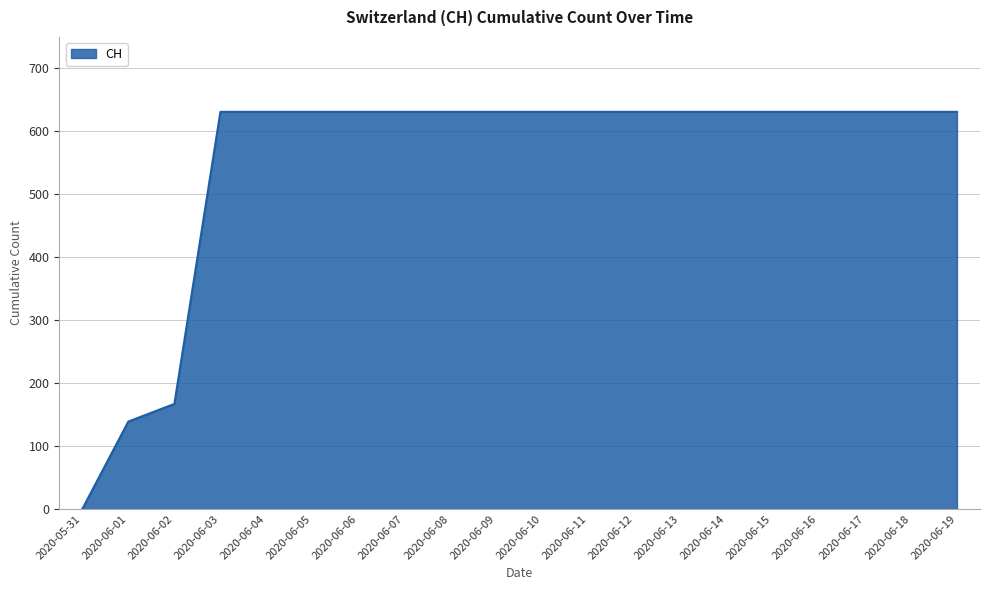

What is the ratio of the value at 2020-06-10 to the value at 2020-06-19?

1.0